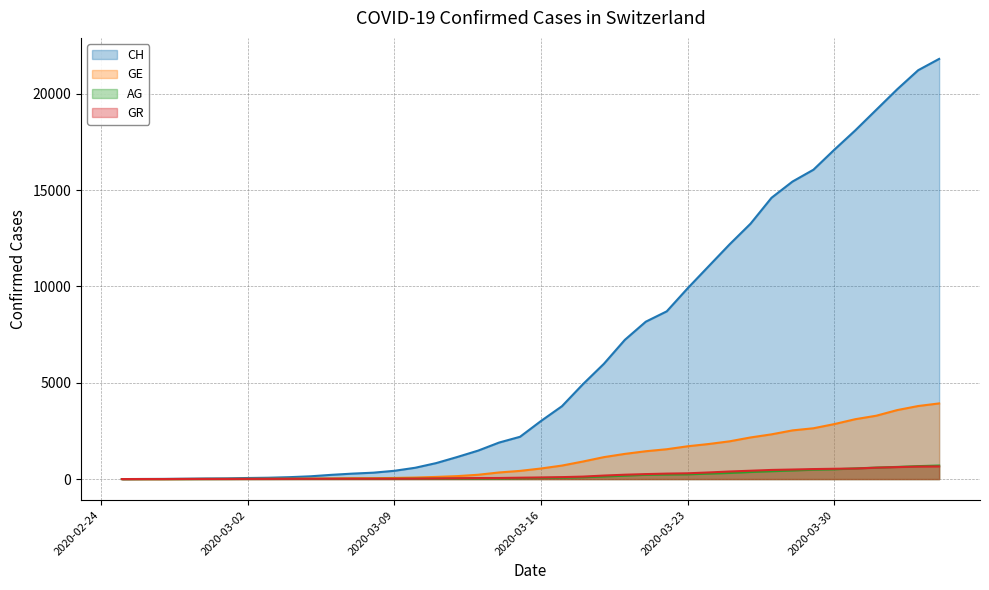

What is the sum of the GR values at 2020-02-25 and 2020-04-04?

657